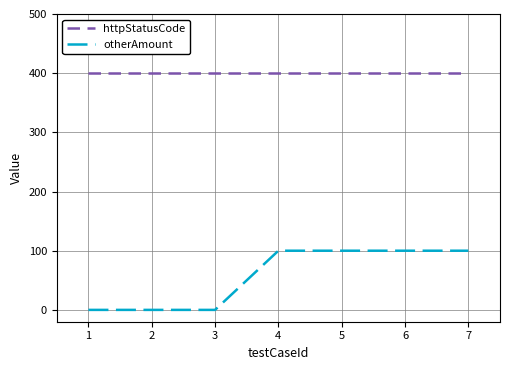

What is the sum of all httpStatusCode values?

2800